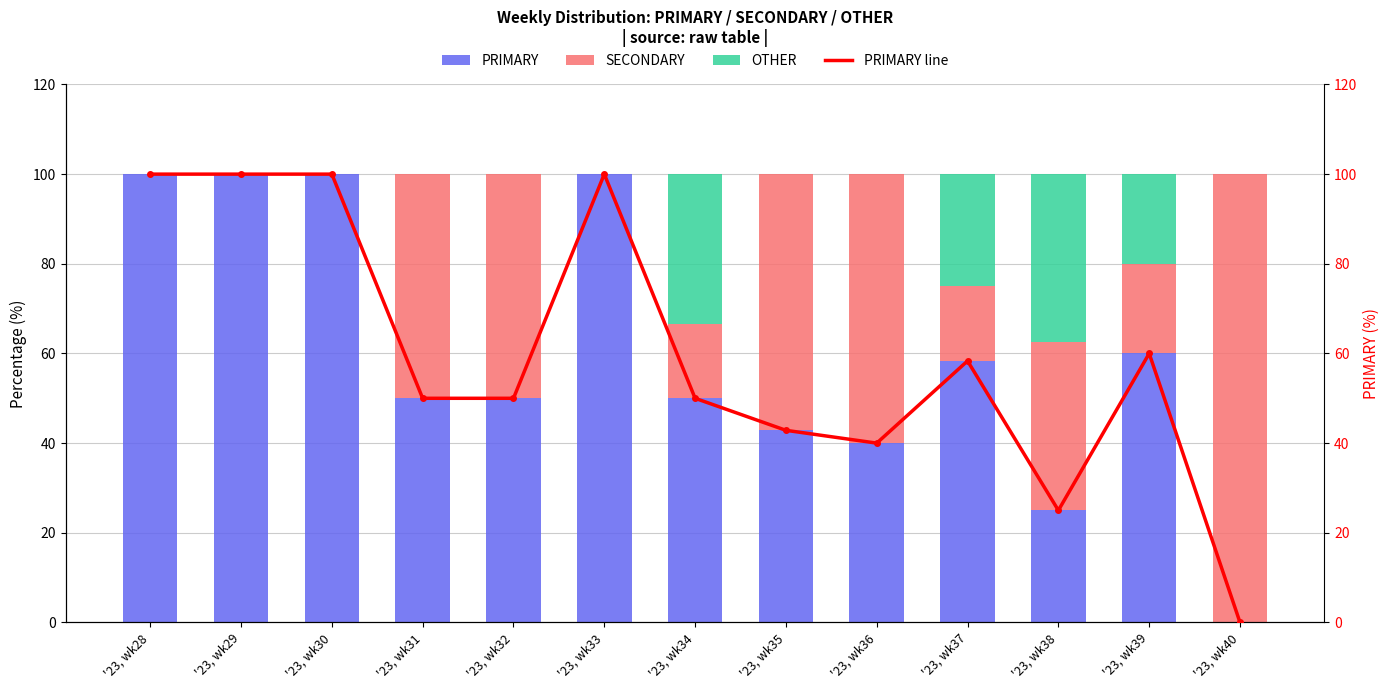

Which category has the lowest value in the PRIMARY series?

'23, wk40